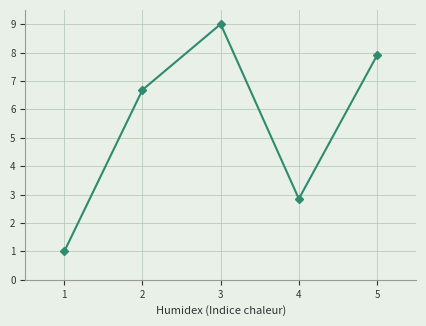

Where is the data nearest to the value 5?

2